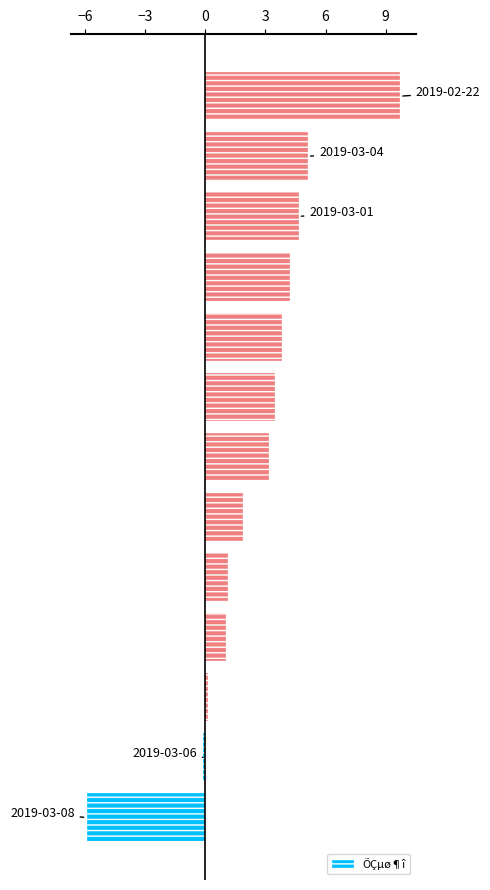

What is the sum of all values?

32.4